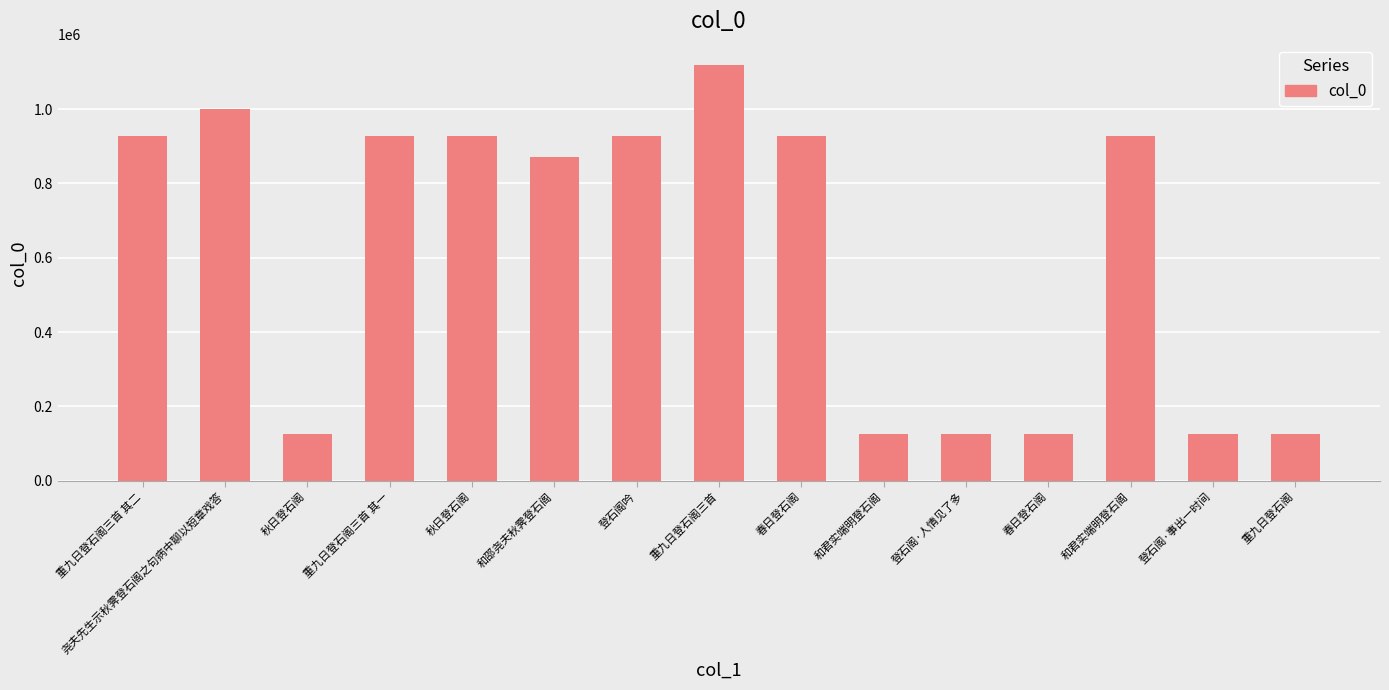

What is the ratio of the value at 重九日登石阁三首 其一 to the value at 登石阁·事出一时间?

7.3